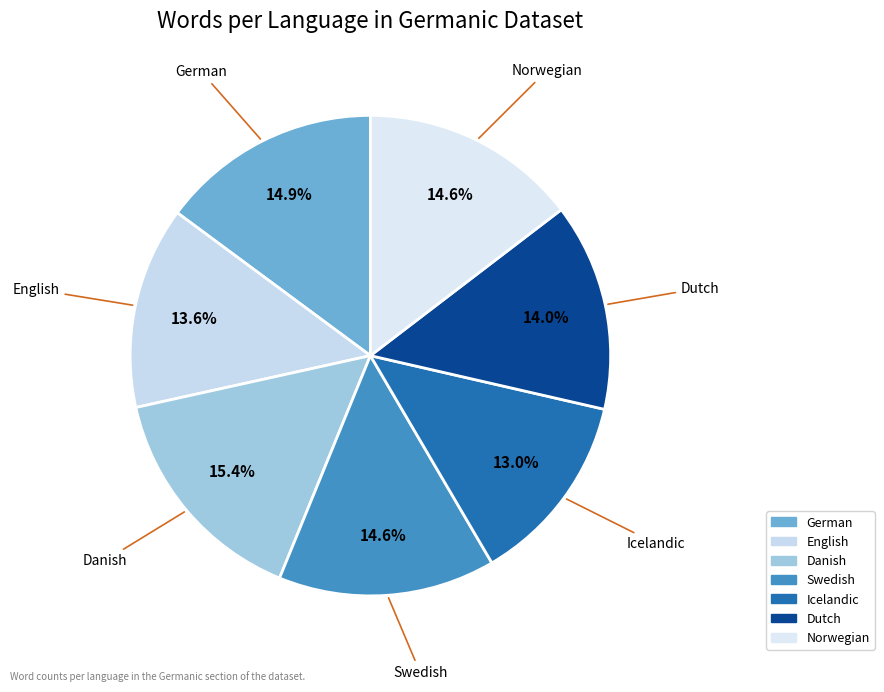

How many slices are in this pie chart?

7